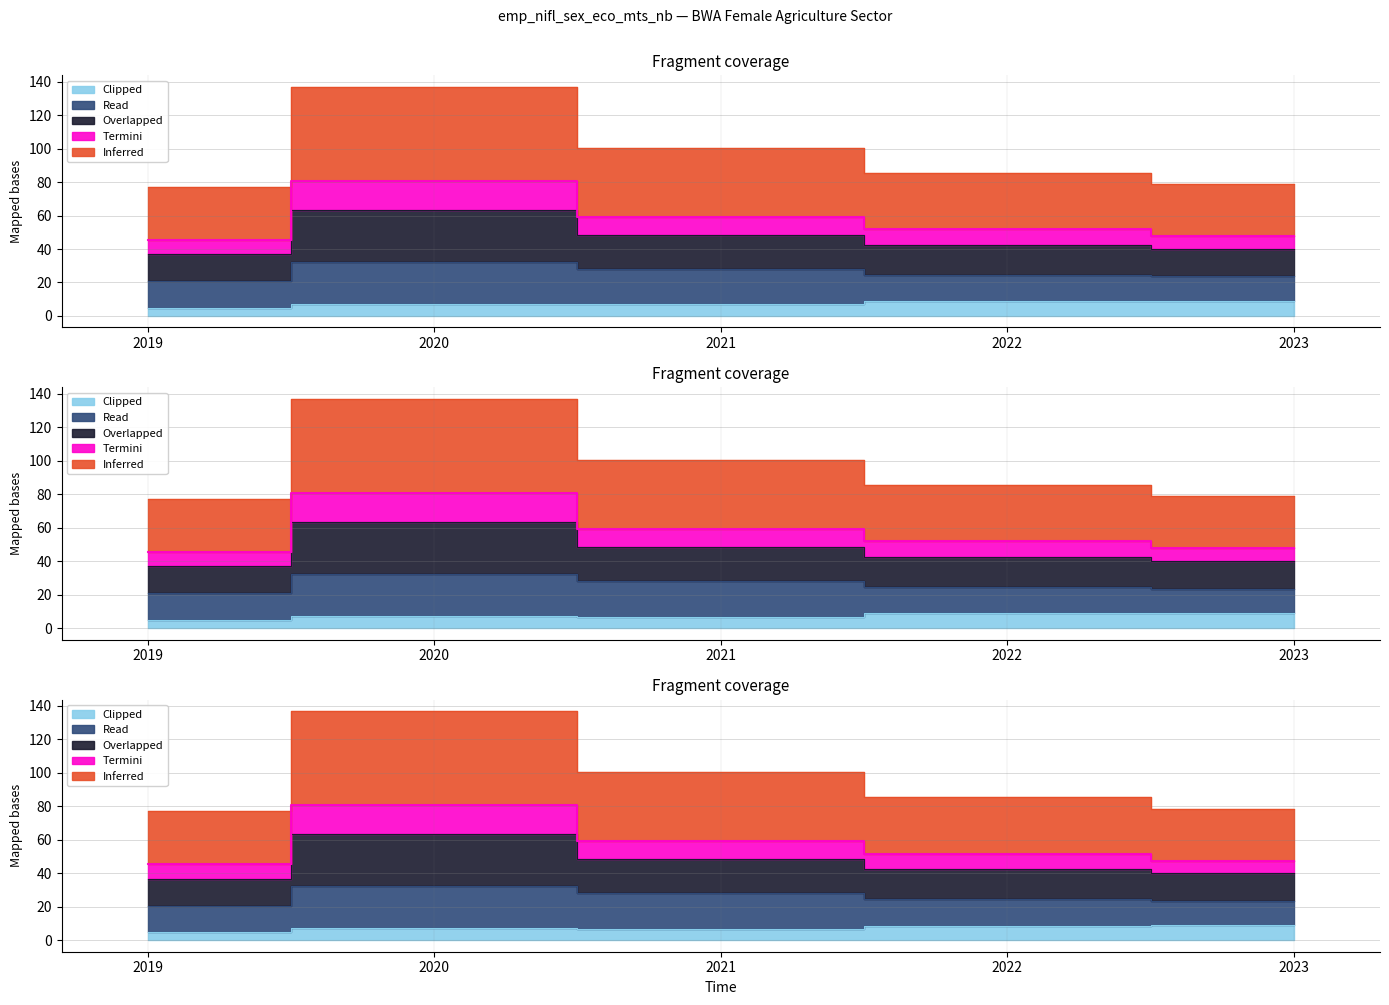

Which series changed the most between 2022 and 2023?

Inferred